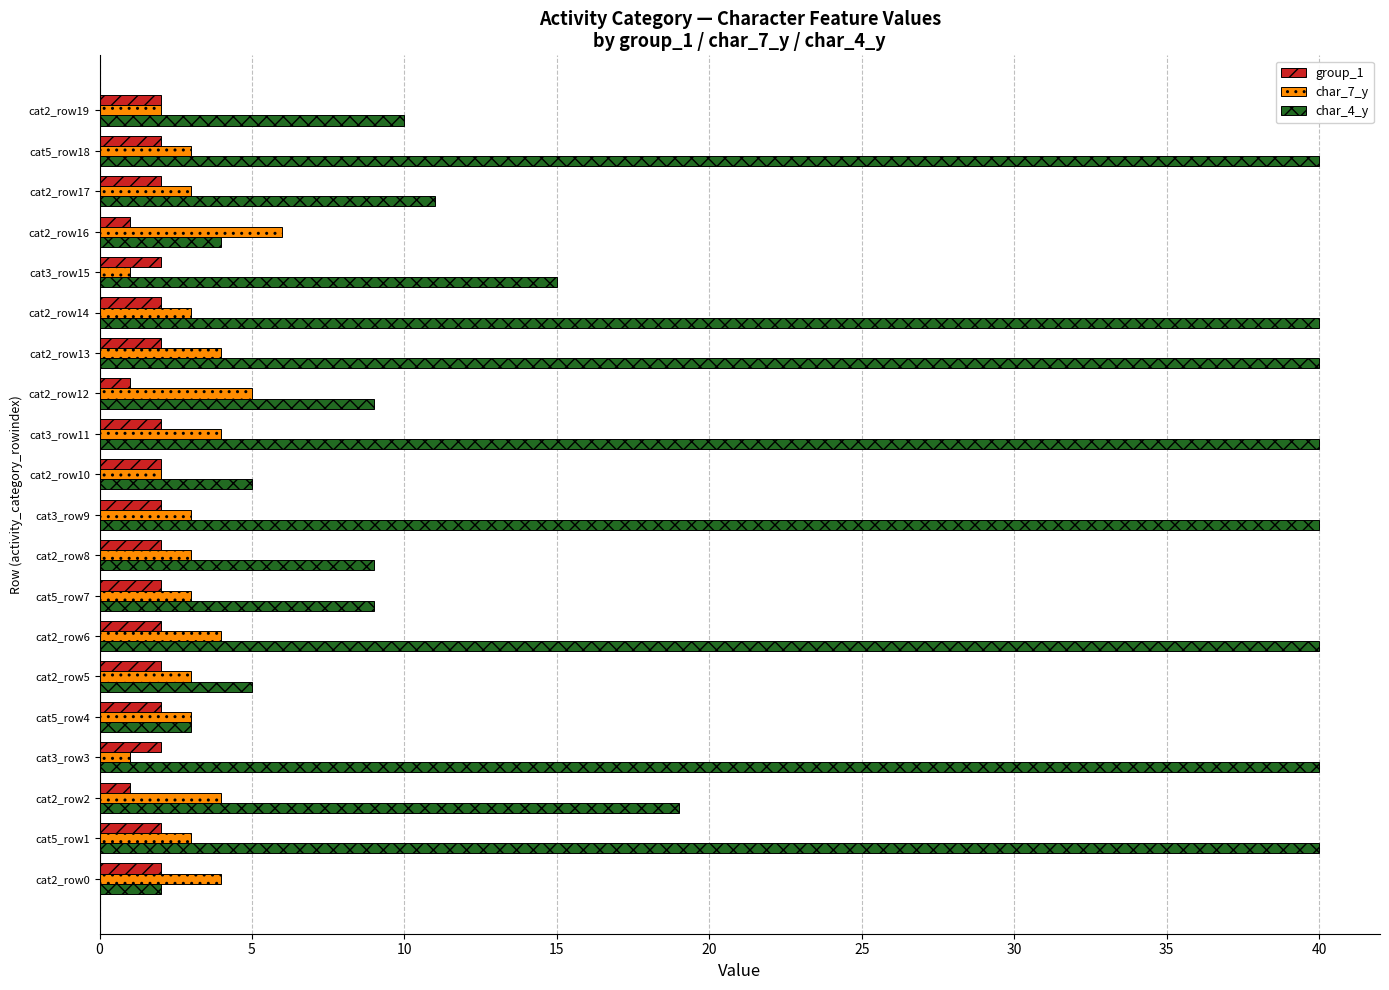

What is the greatest value displayed?

40